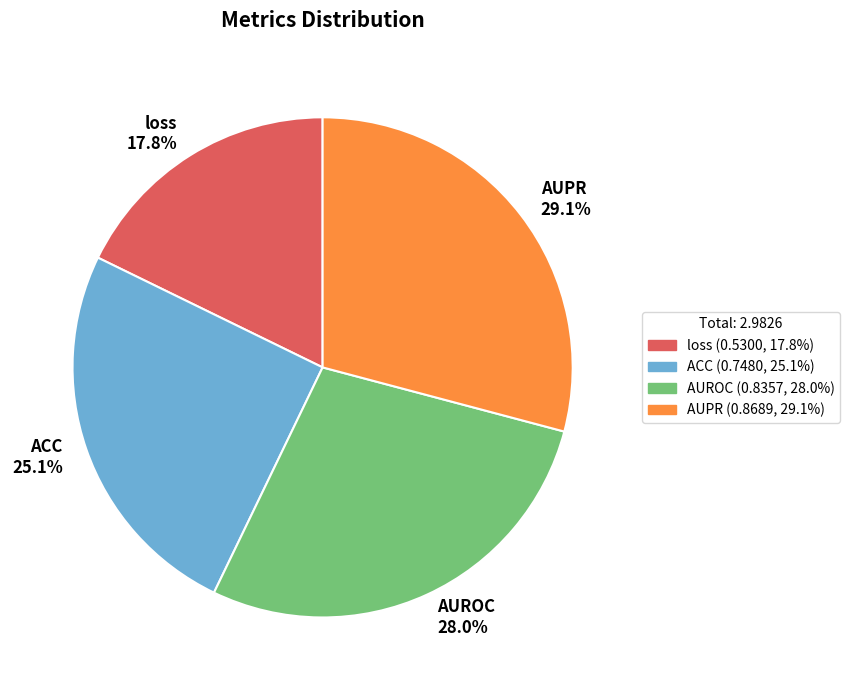

True or false: AUROC accounts for 28% of the total.

True